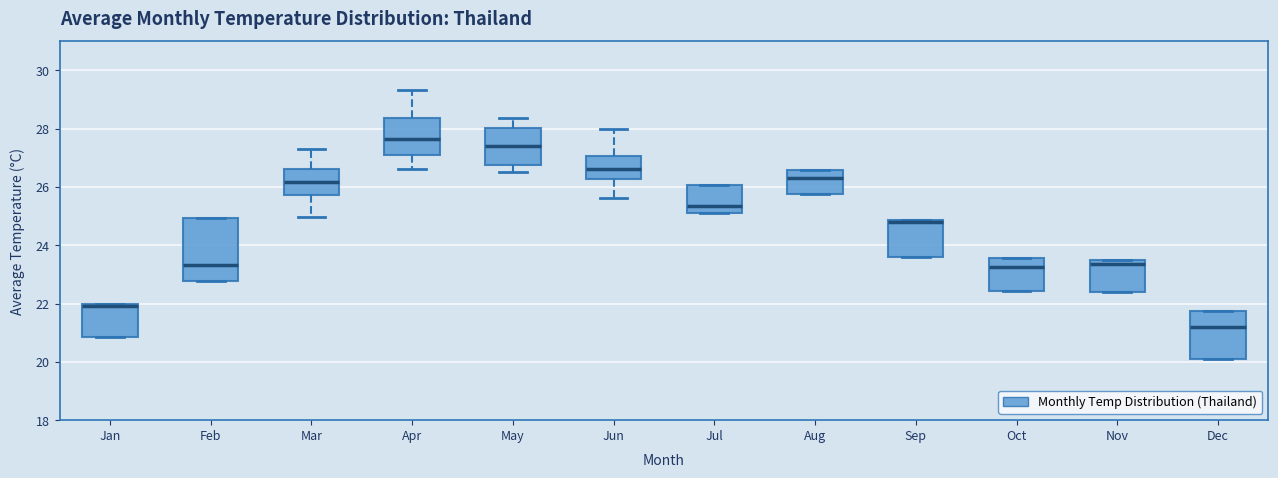

Comparing the boxes themselves (not the whiskers), which one is the tallest?

Feb